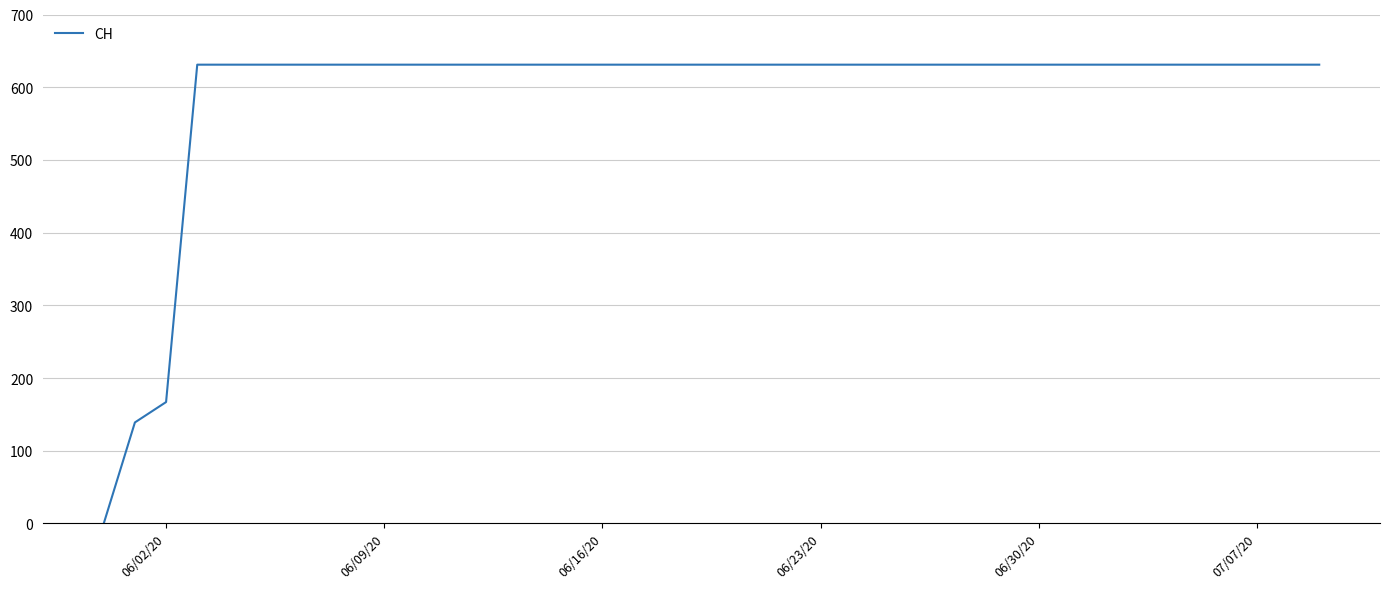

What is the difference between the maximum and minimum values?

631